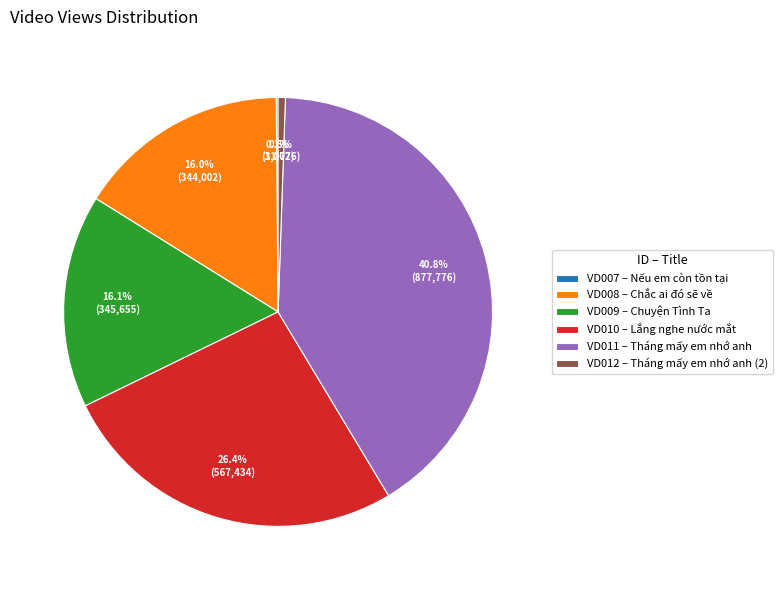

Is VD009 – Chuyện Tình Ta the majority of the pie?

No